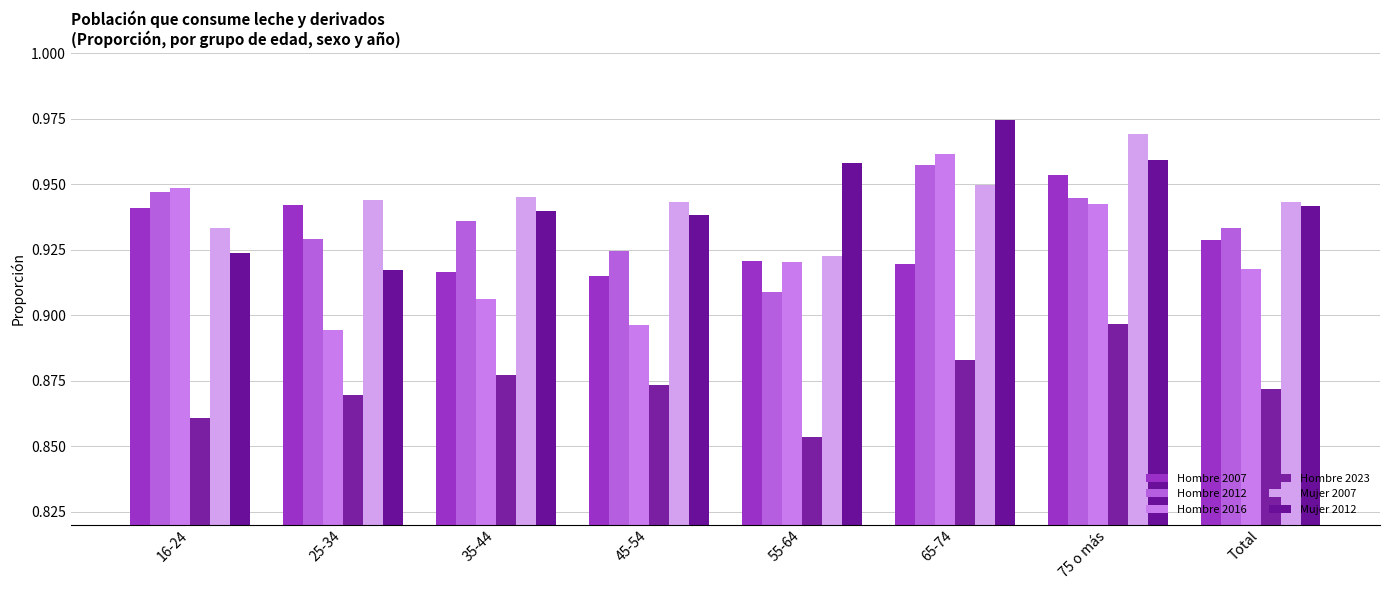

Is it true that Hombre 2016 equals 1.6 at 75 o más?

False